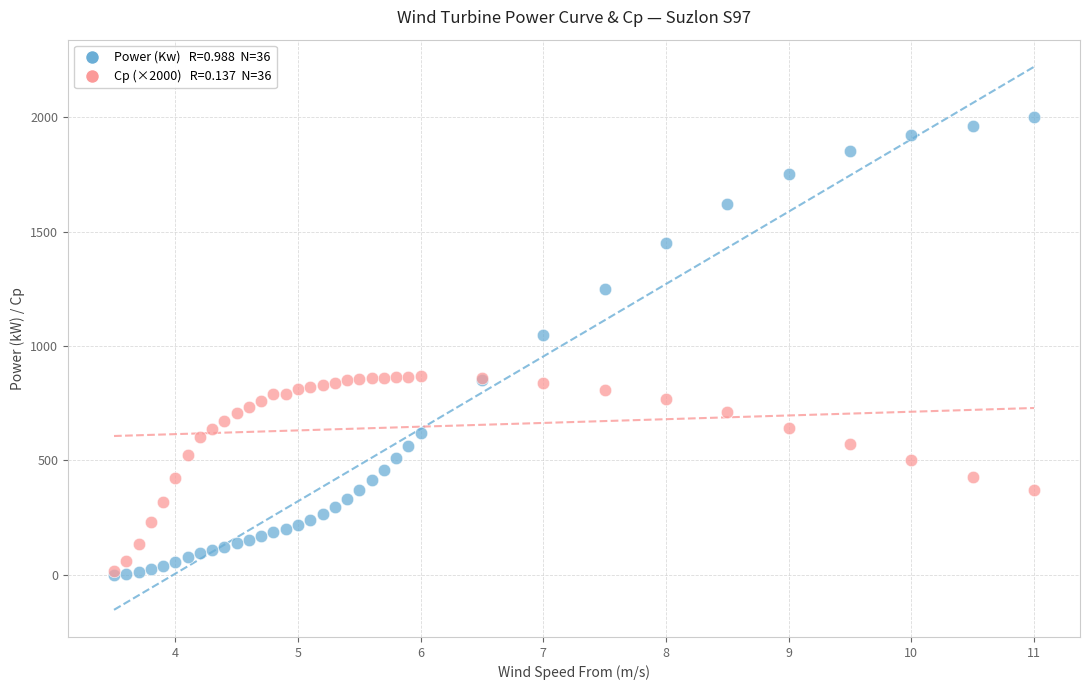

Across all series, what Y value is closest to 1000?

1050.0